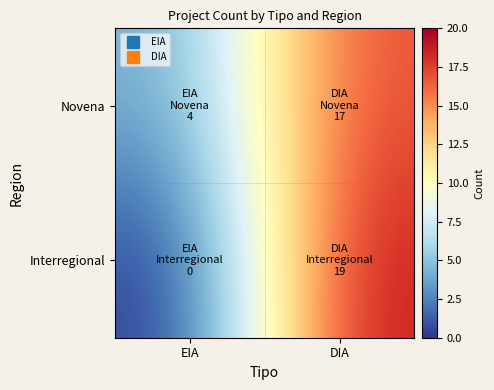

At which category is the sum across all series the highest?

DIA